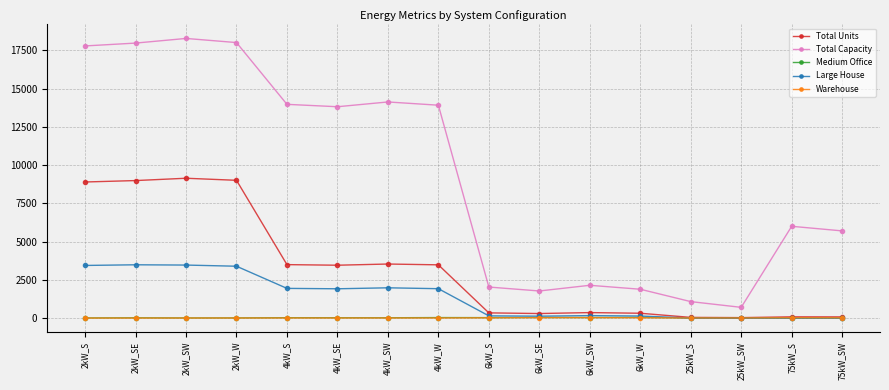

What is the sum of all Large House values?

22086